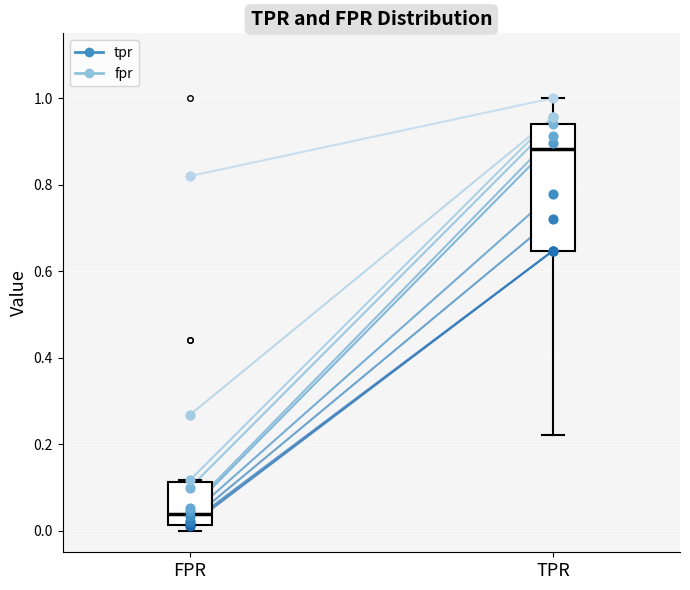

Reading left to right, transcribe this box plot: for each box, give where its median line is, the range the box spans, and where its two whiskers end, as read against the y-axis. The values are not printed on the chart, so give them approximately, as read against the axis.

FPR: median 0.04, box 0.02 to 0.12, whiskers 0.00 to 0.12
TPR: median 0.88, box 0.64 to 0.94, whiskers 0.22 to 1.00